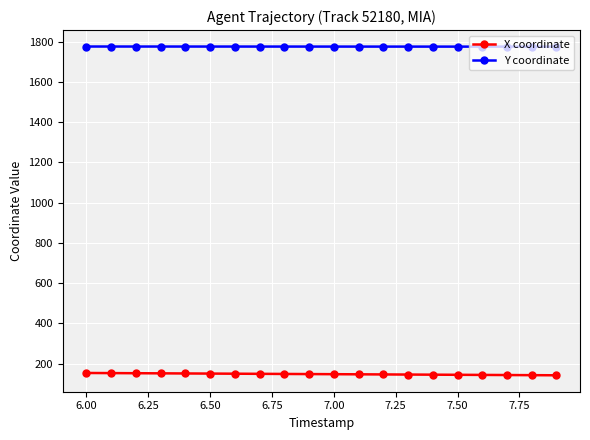

Which series has the largest total across all categories?

Y coordinate